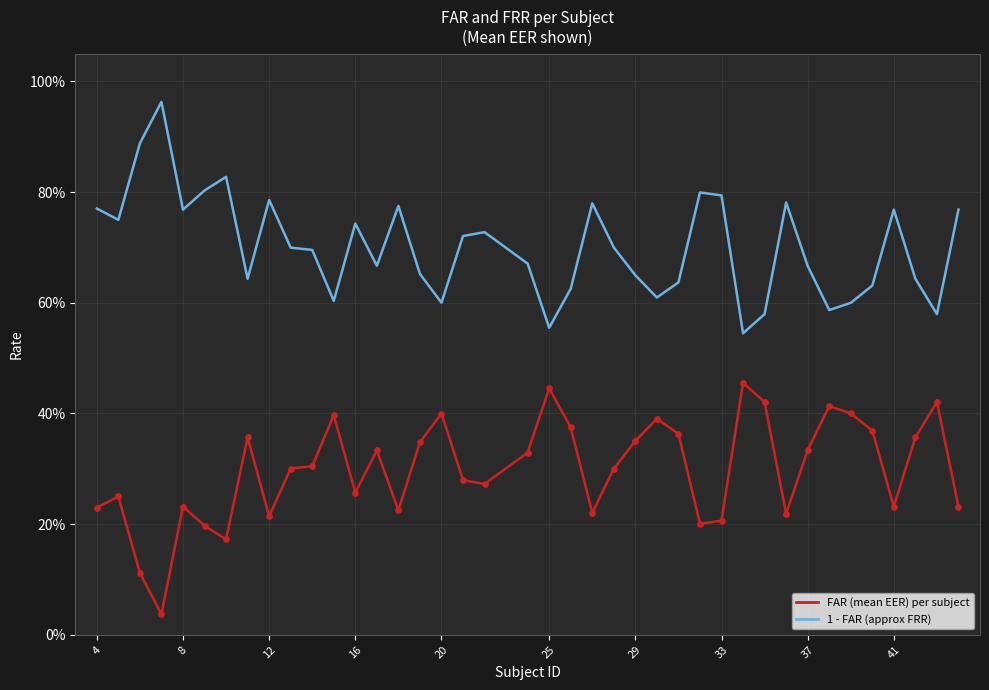

At which category is the sum across all series the highest?

4